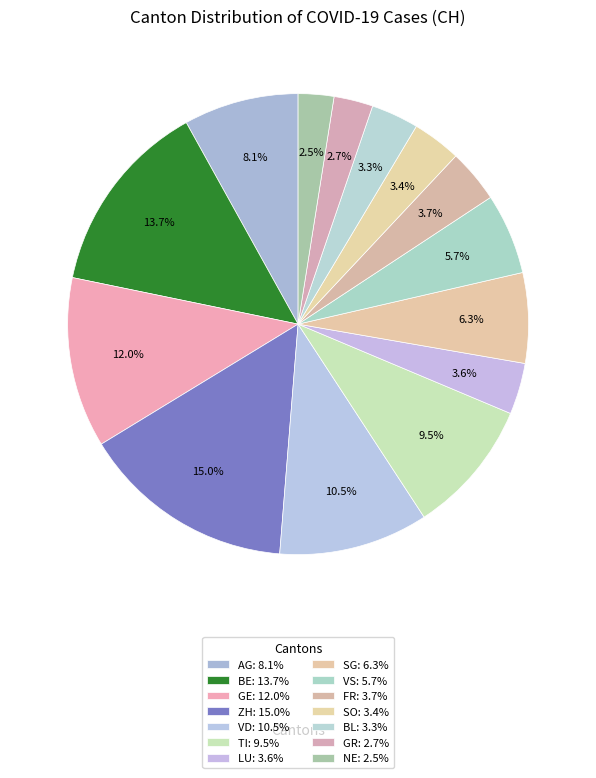

How many segments does this pie chart have?

14